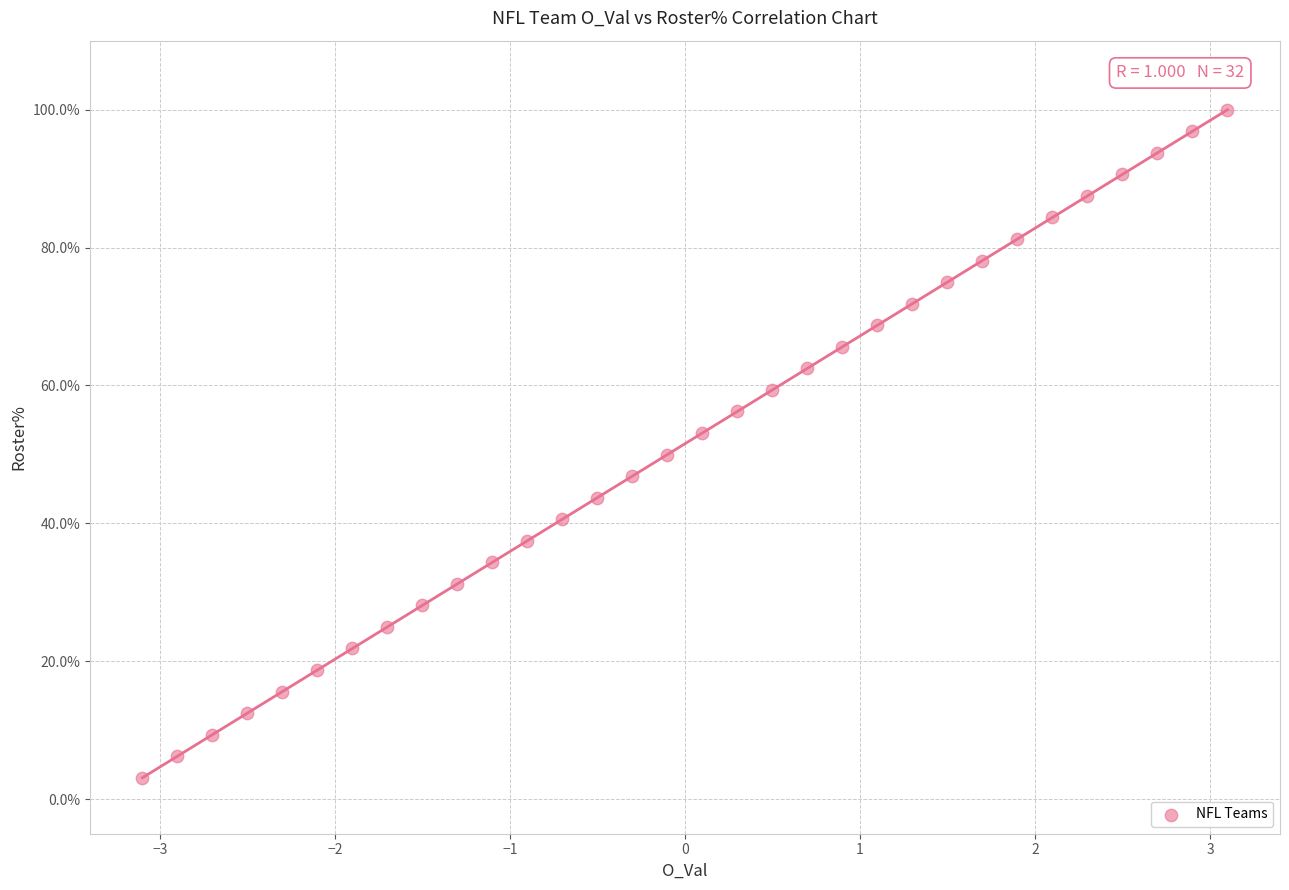

What is the range of X values (max minus min)?

6.2